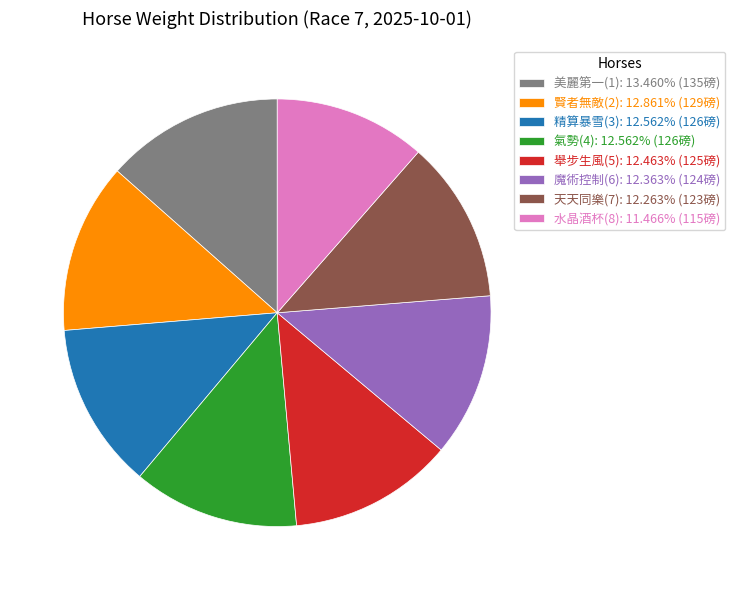

Does 水晶酒杯(8): 11.466% (115磅) account for over 50% of the chart?

No